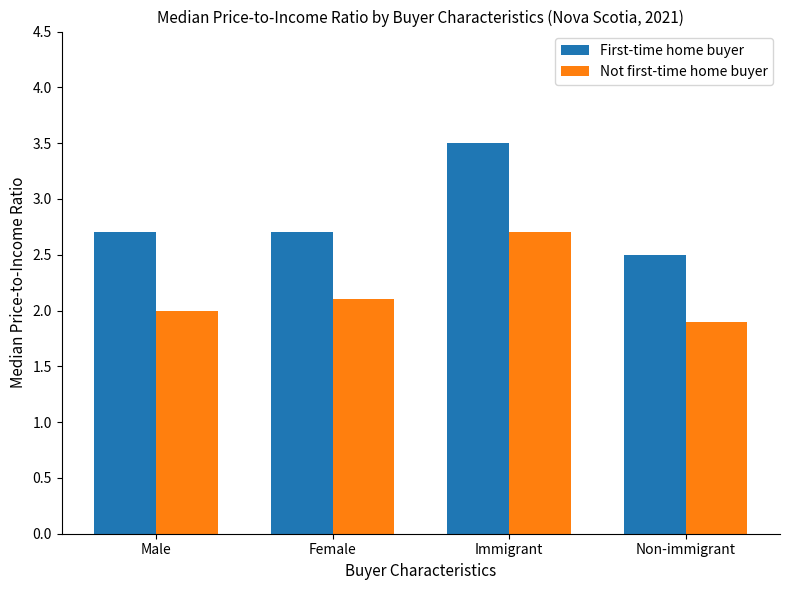

At which label does Not first-time home buyer reach its peak?

Immigrant